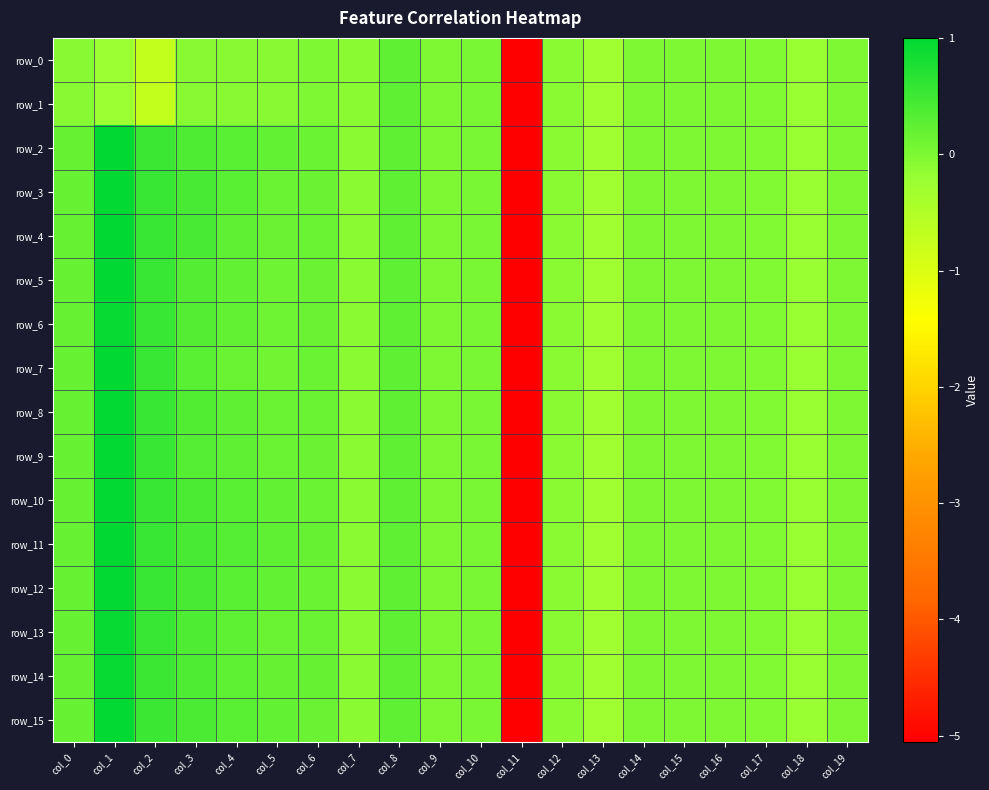

At how many categories does at least one series exceed -2?

19